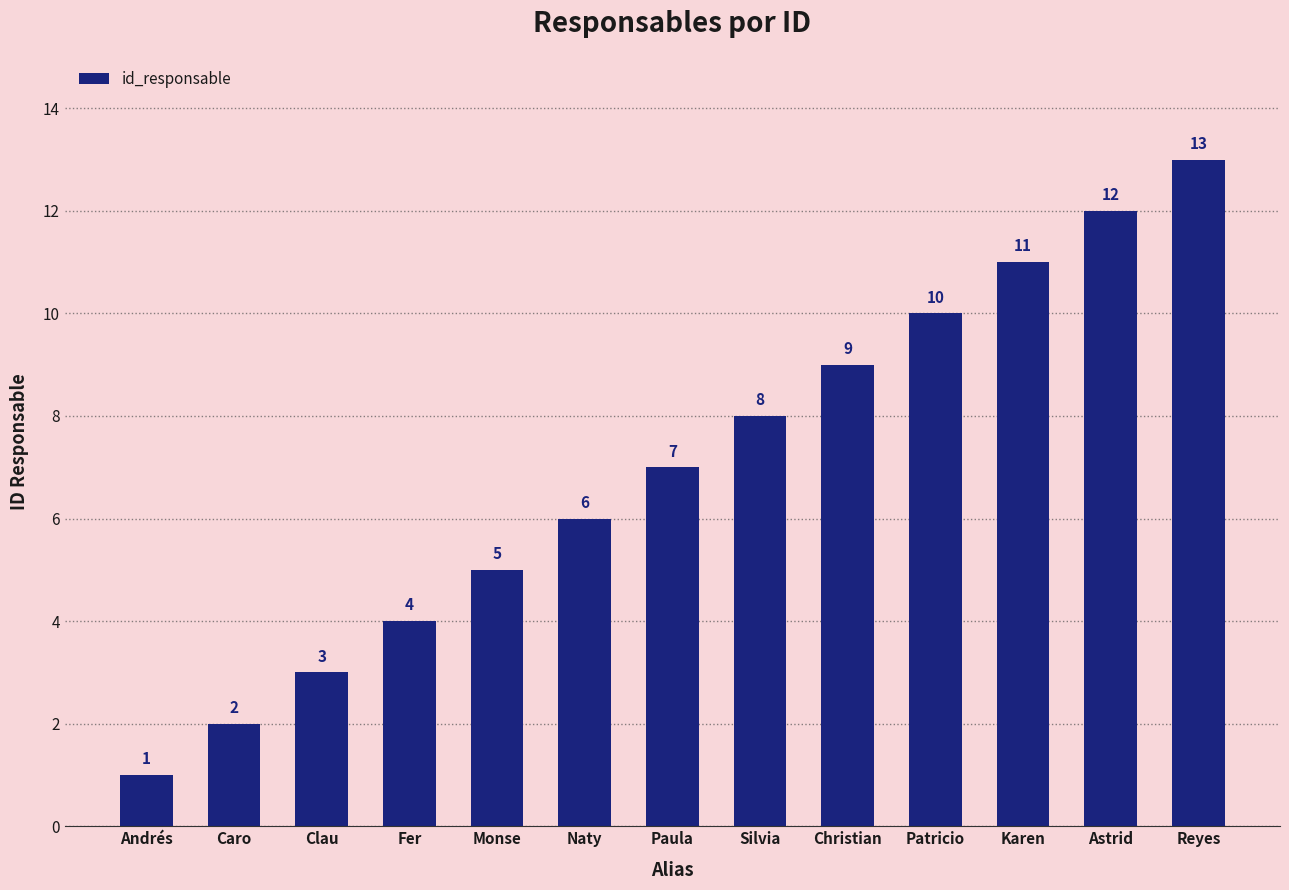

Which has a higher value, Karen or Patricio?

Karen